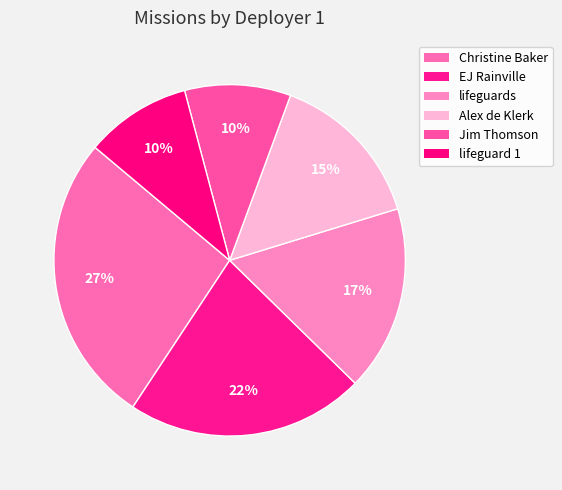

What is the smallest slice in the pie chart?

Jim Thomson